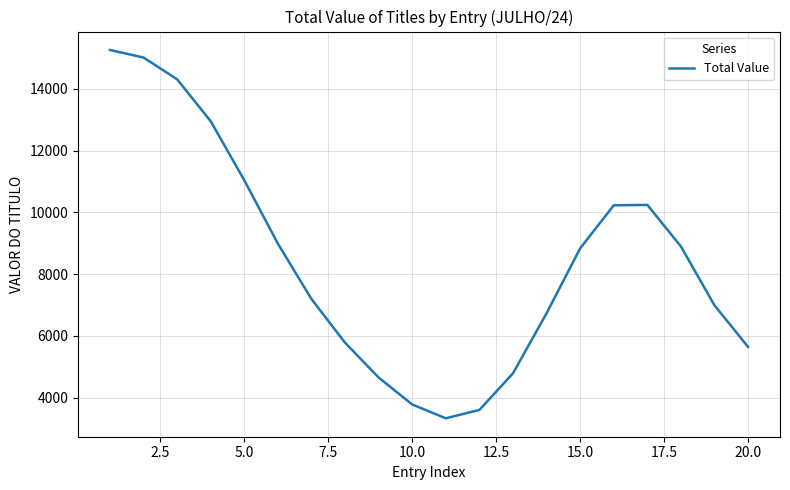

What is the sum of all values?

168230.9